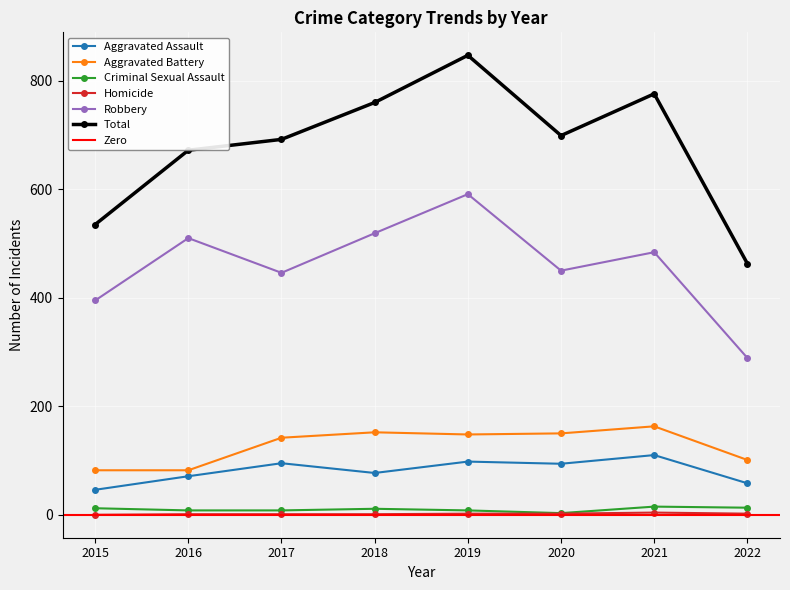

At which category does the chart reach its minimum across all series?

2015